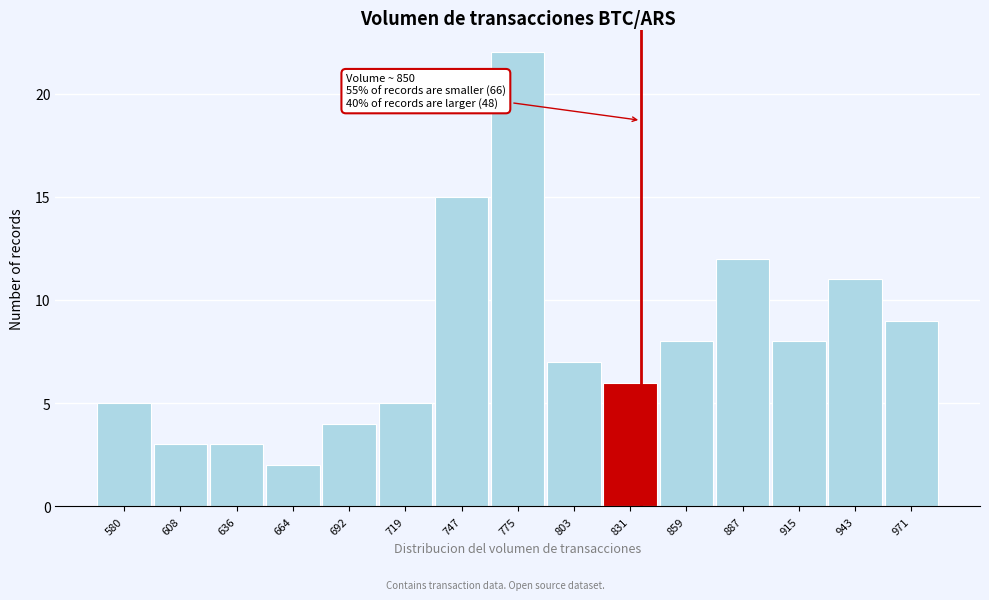

Reading left to right, what are all the values shown in this chart?

580=5	608=3	636=3	664=2	692=4	719=5	747=15	775=22	803=7	831=6	859=8	887=12	915=8	943=11	971=9